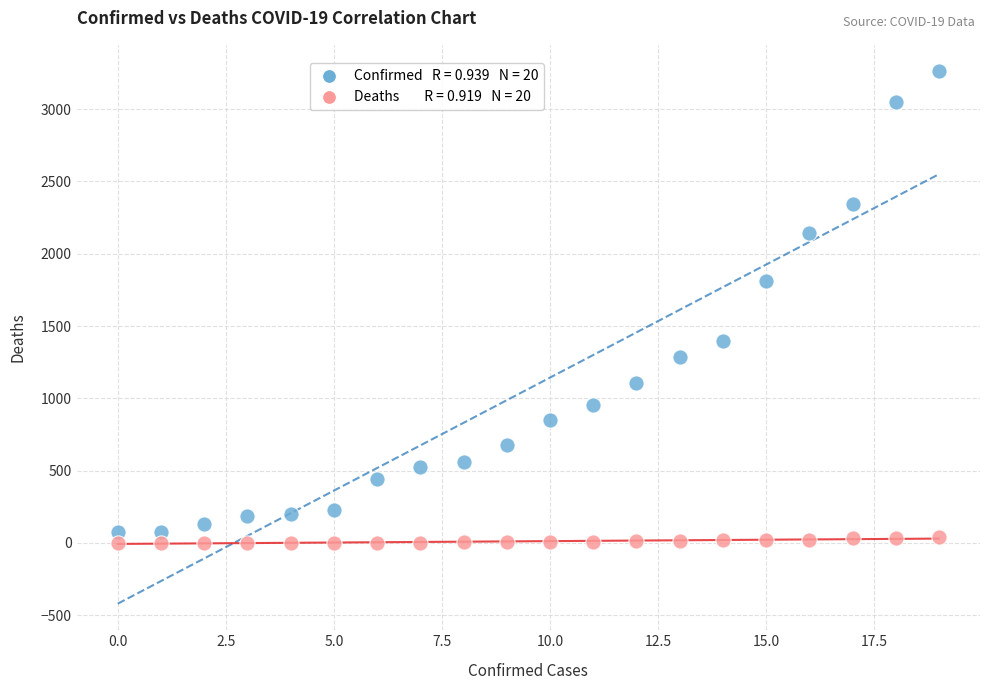

Across all data points, what is the range of Y values (max minus min)?

3260